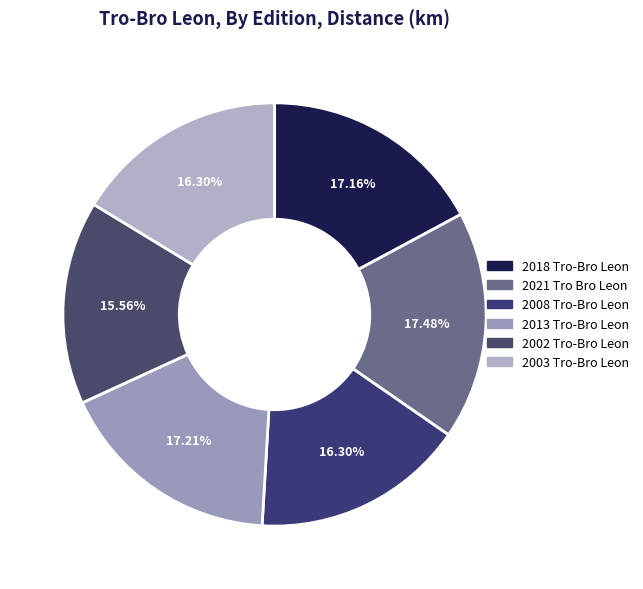

What percentage is the 2008 Tro-Bro Leon slice, to the nearest percent?

16%